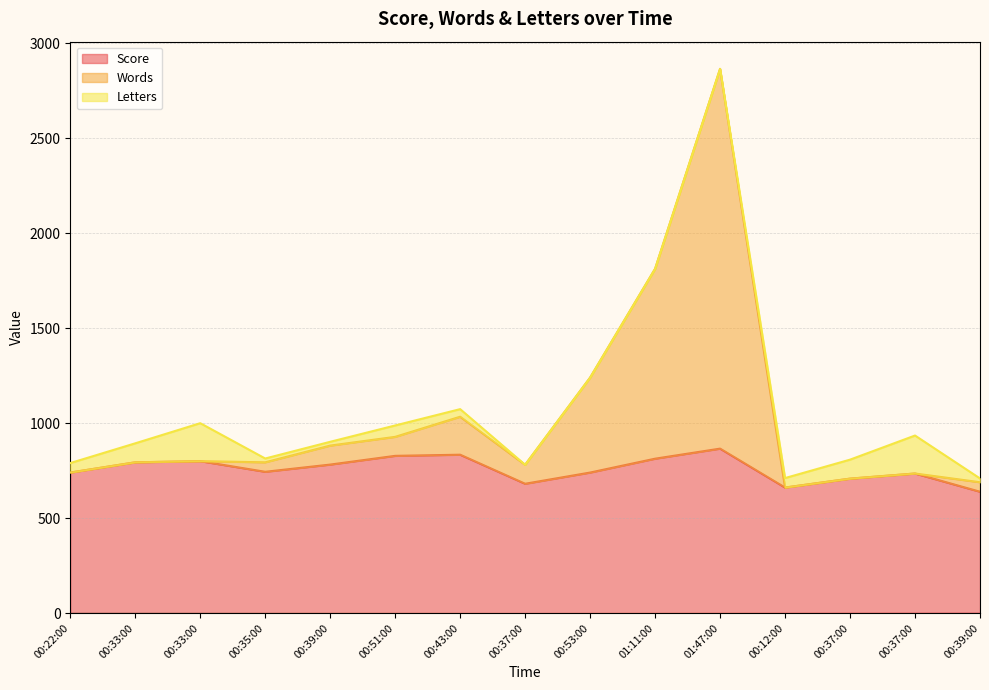

True or false: Words and Score intersect in this chart.

False